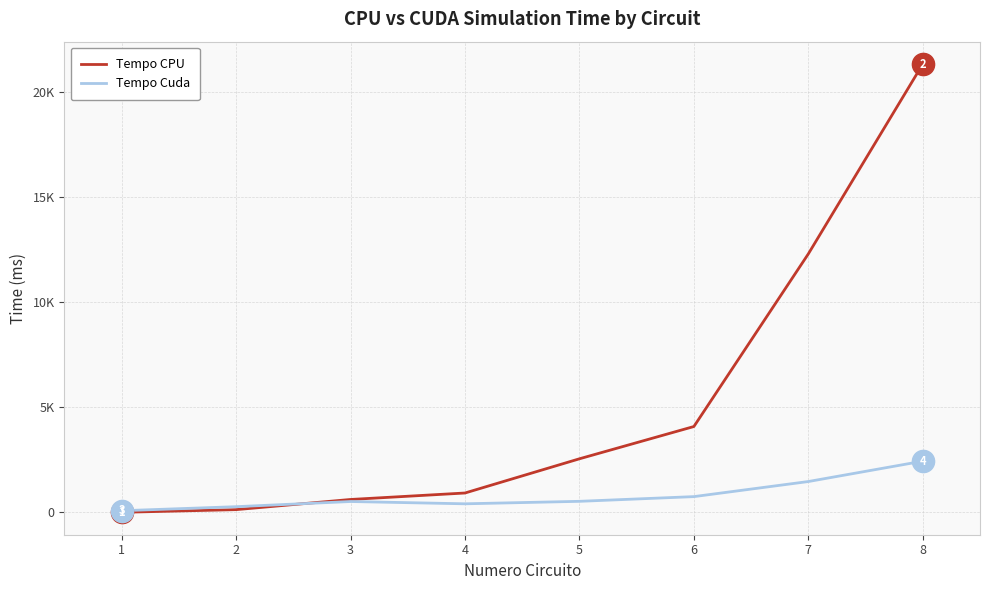

True or false: Tempo Cuda and Tempo CPU cross at least once.

True